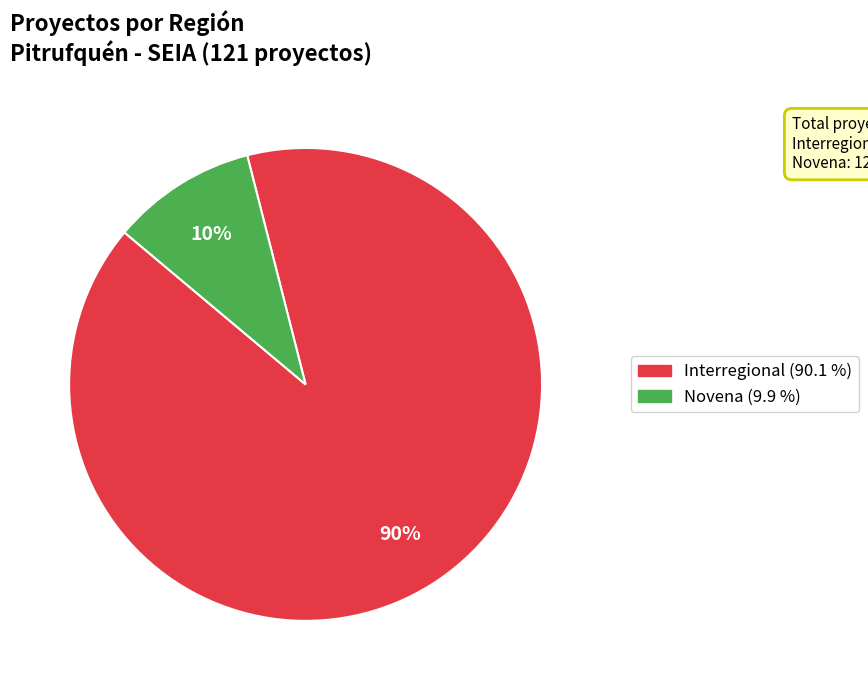

To the nearest percent, what is the difference between the largest and smallest slice percentages?

80%